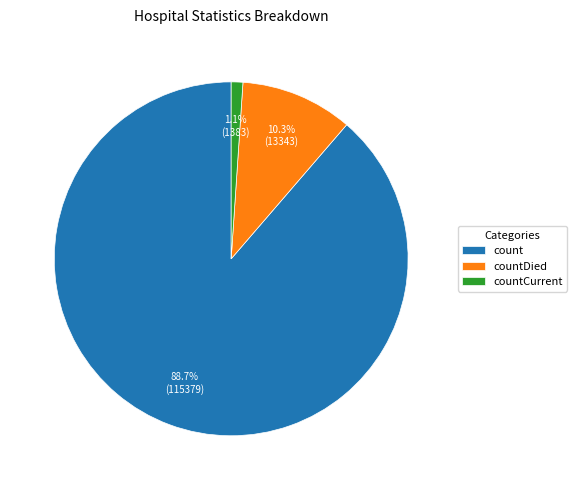

The countCurrent slice represents 8% of the pie. True or false?

False